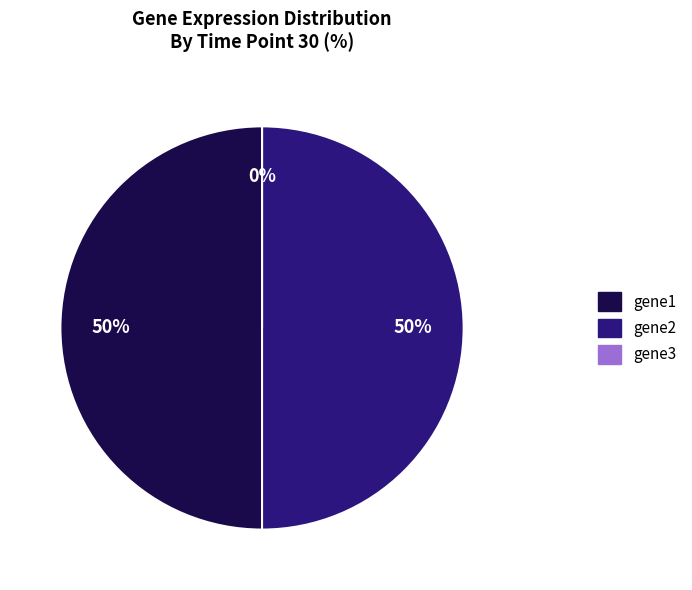

Is it true that gene1 is 39% of the pie?

False